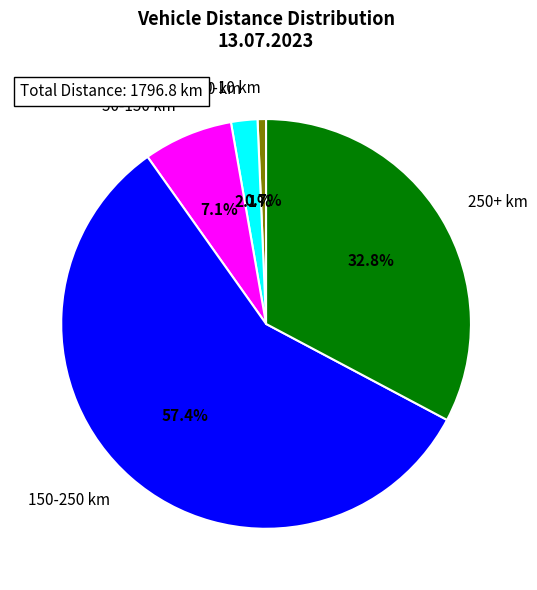

Rank the categories by value from lowest to highest.

0-10 km, 10-50 km, 50-150 km, 250+ km, 150-250 km